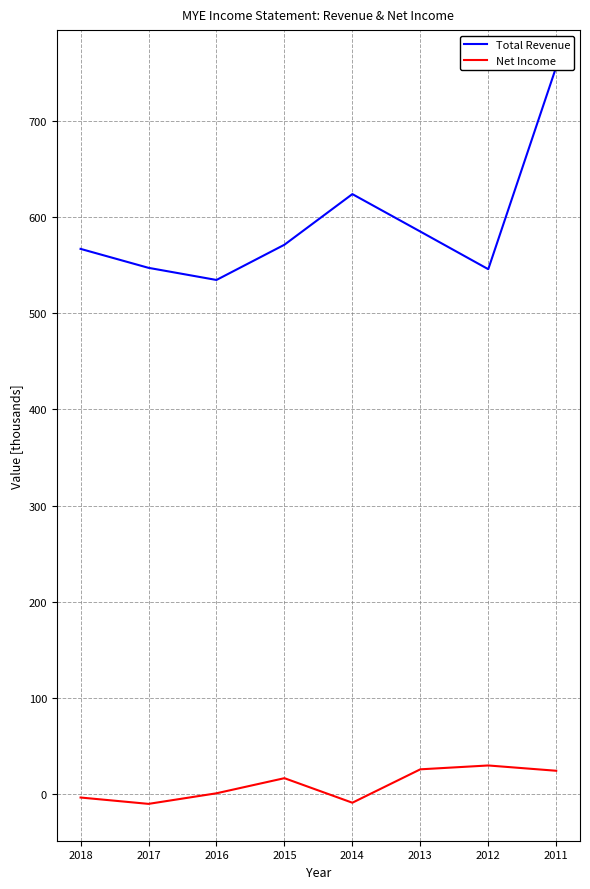

At how many categories does at least one series exceed -5?

8